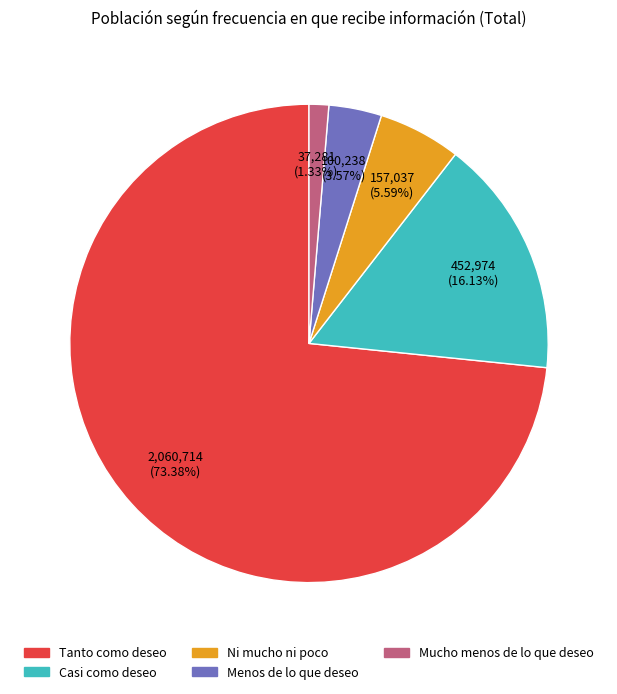

Which slice is the smallest?

Mucho menos de lo que deseo